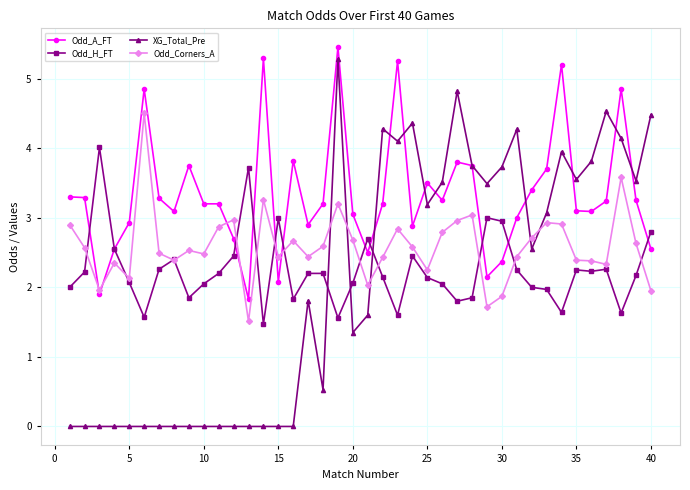

In Odd_Corners_A, how many points are lower than both neighbors (excluding endpoints)?

11